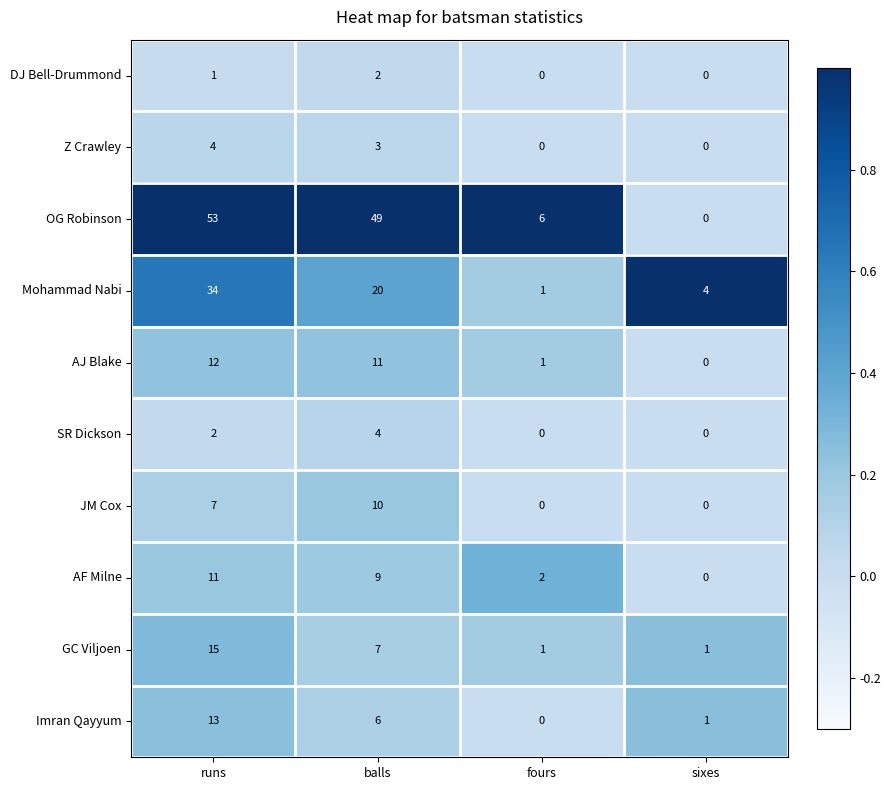

Count the number of data series in this chart.

10